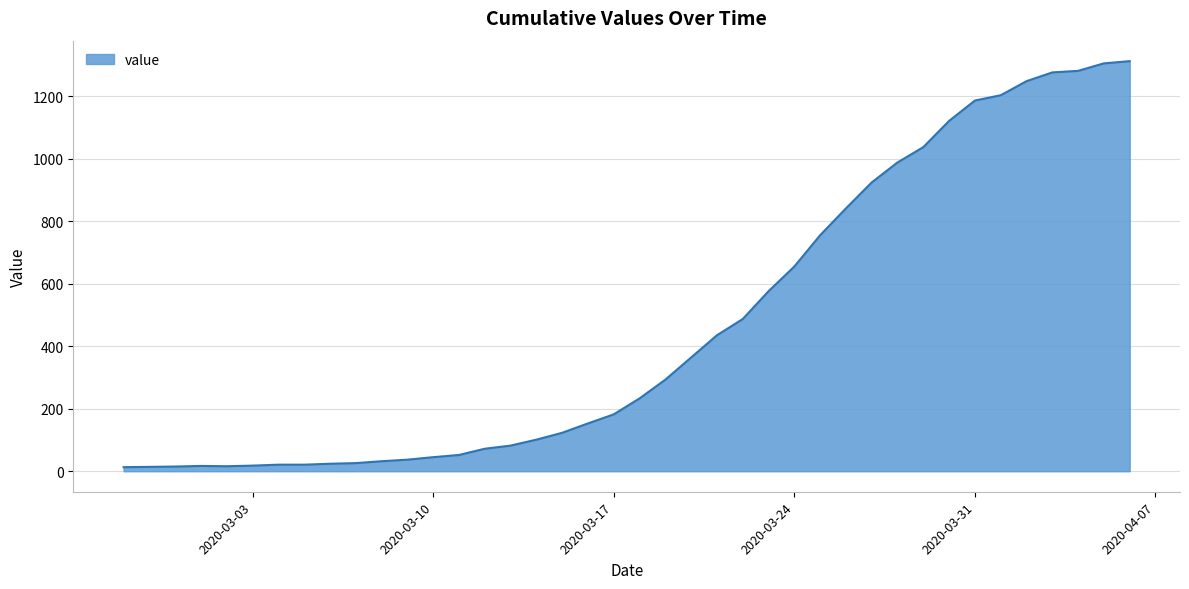

What is the difference between the maximum and minimum values?

1299